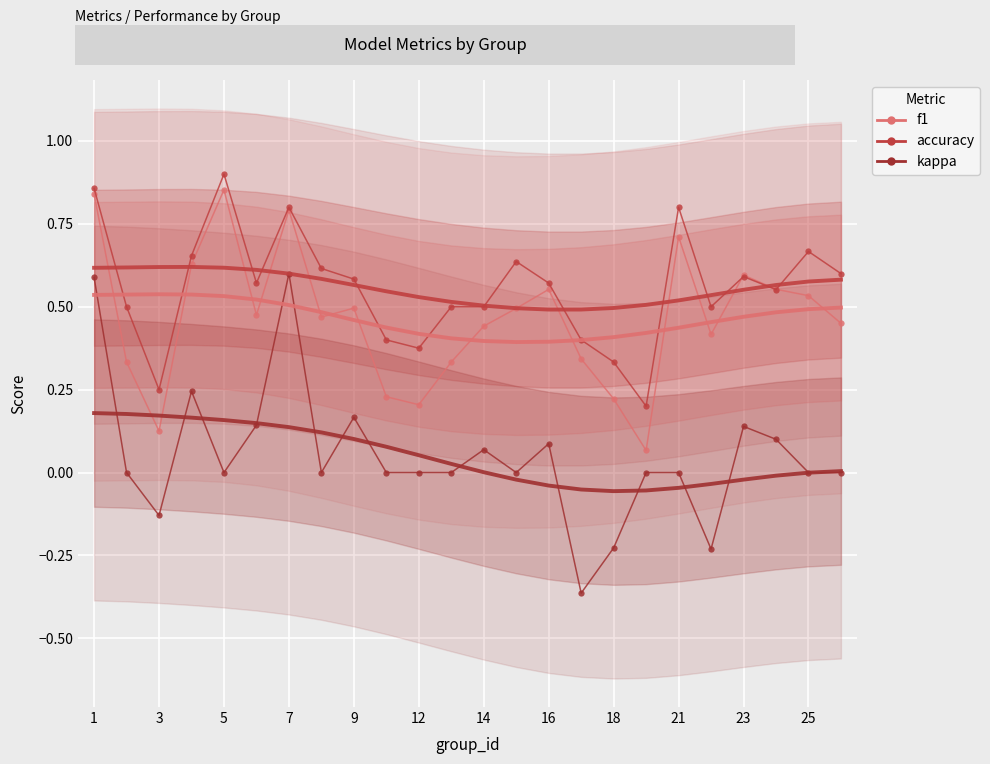

Between 16 and 21, which is larger?

21